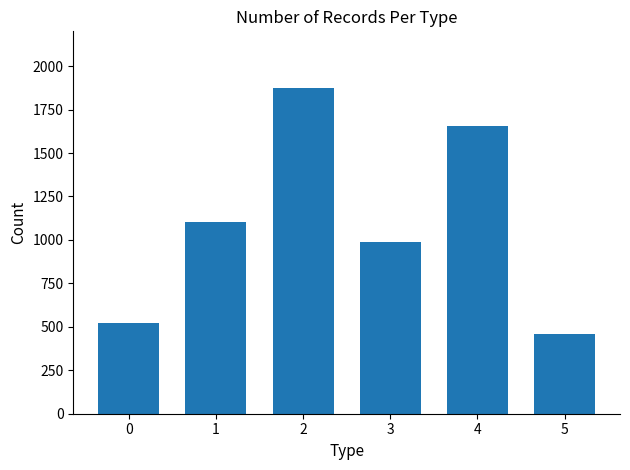

What is the sum of all values?

6600